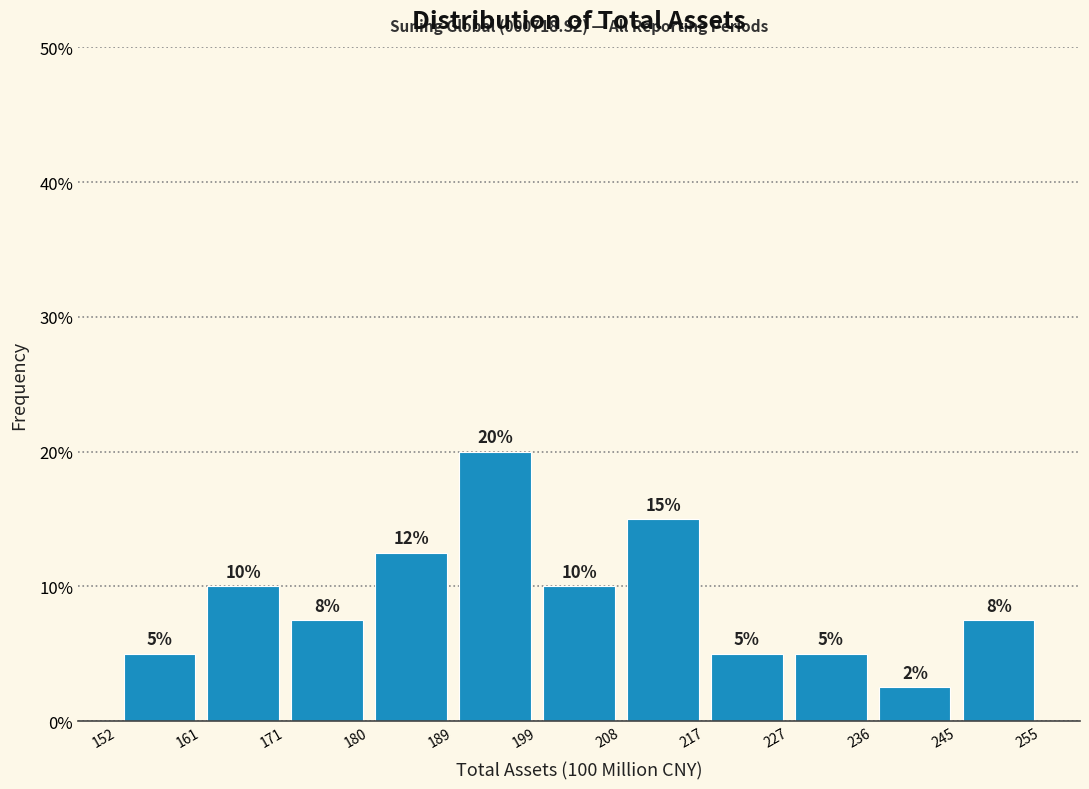

Which range on the x-axis has the tallest bar?

189 to 199